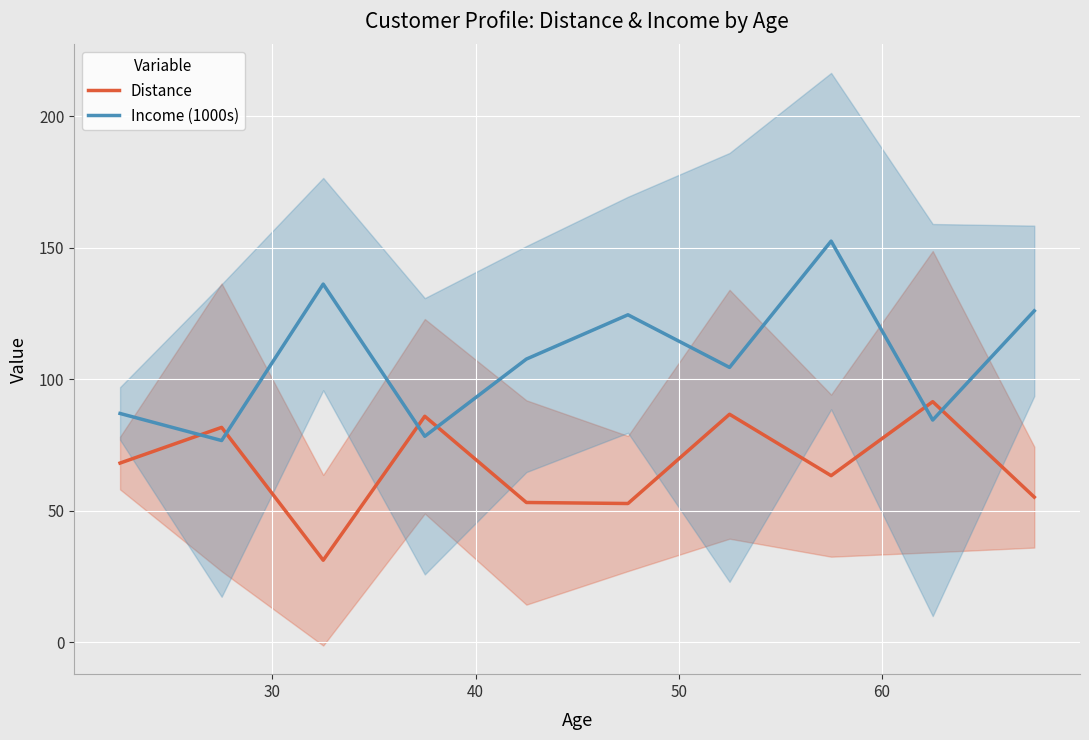

List the series in order of their overall mean, lowest first.

Distance, Income (1000s)